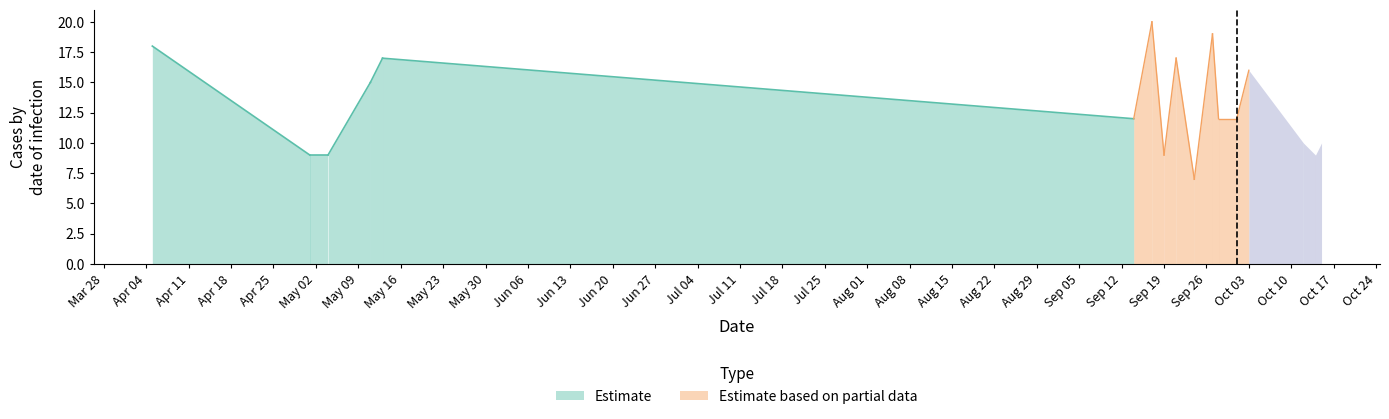

True or false: IP has more than 2 interior local peaks.

False